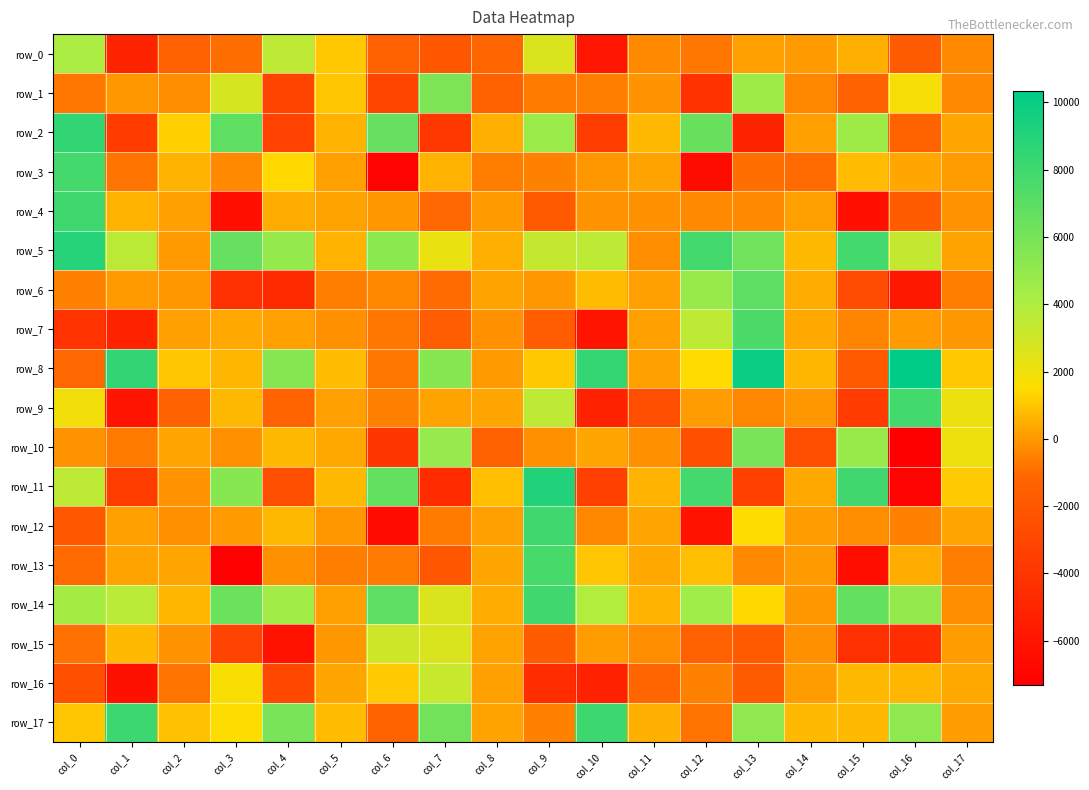

At how many categories does at least one series exceed 6343?

10